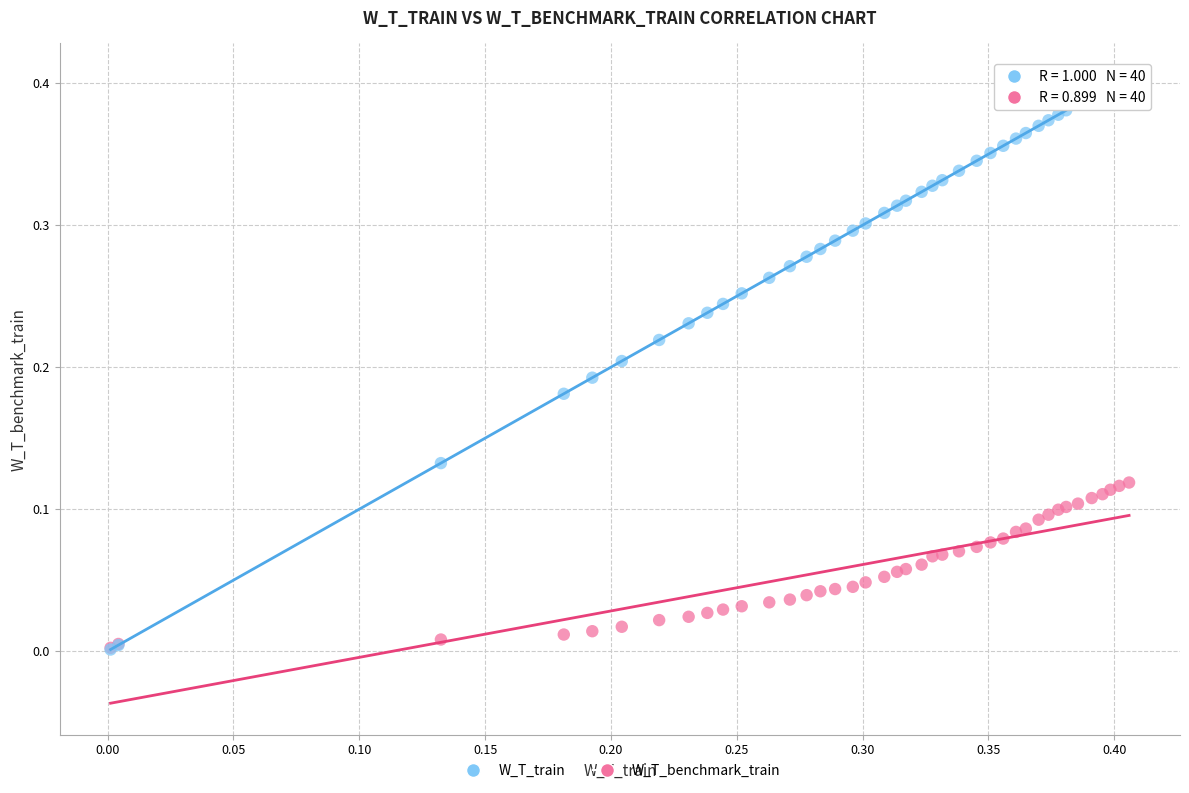

Which series reaches the maximum Y coordinate?

W_T_train